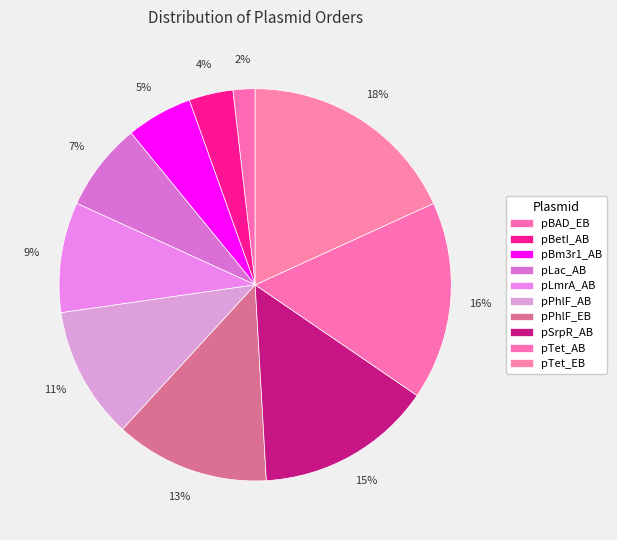

To the nearest percent, what is the combined percentage of pBm3r1_AB and pBetI_AB?

9%